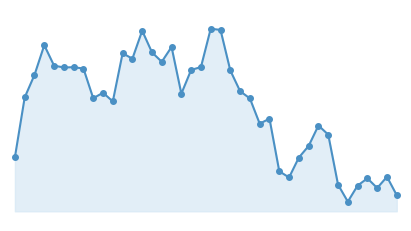

What is the value of the 14th point from the left?

0.4